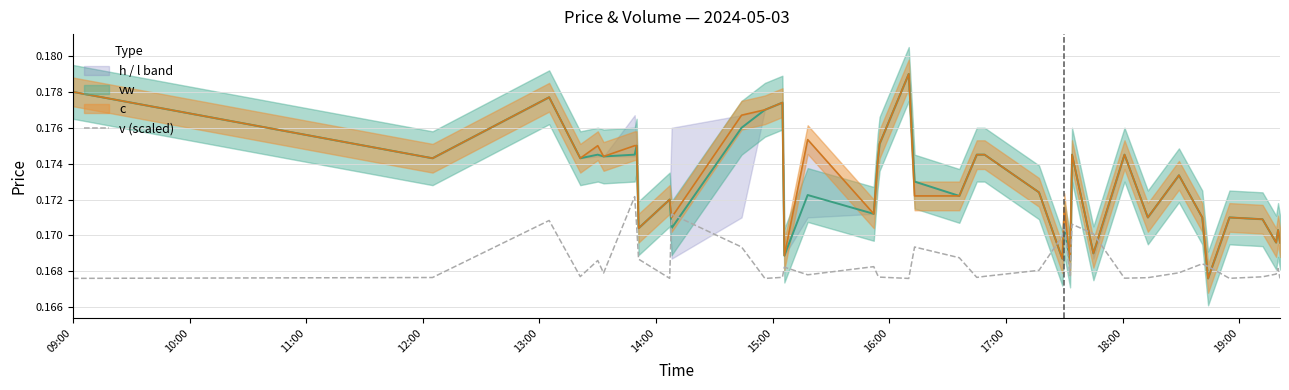

How many points are higher than both their immediate neighbors (excluding endpoints)?

11